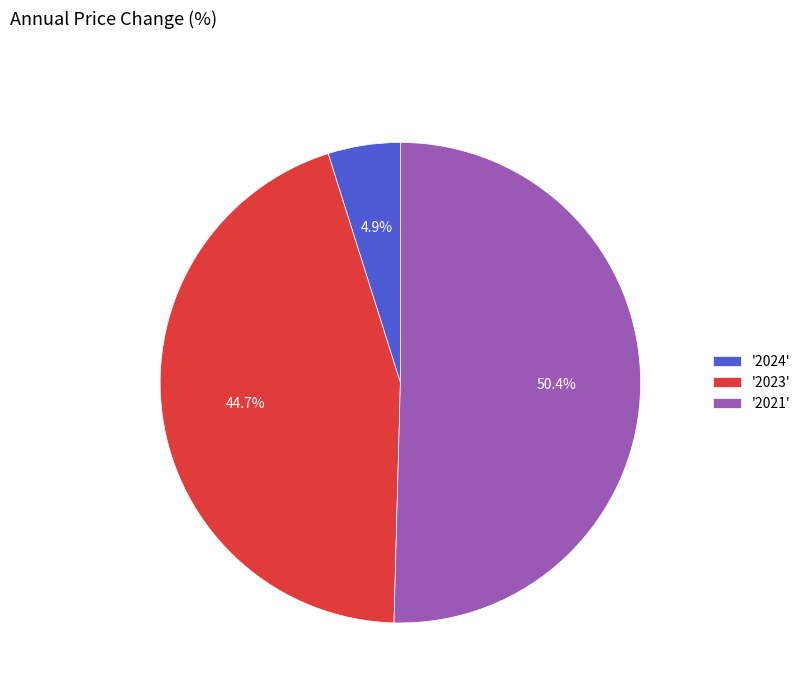

Which category has the smallest portion of the pie?

'2024'